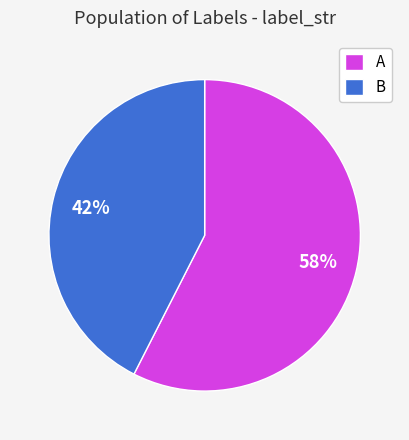

Rank the categories by value from lowest to highest.

B, A